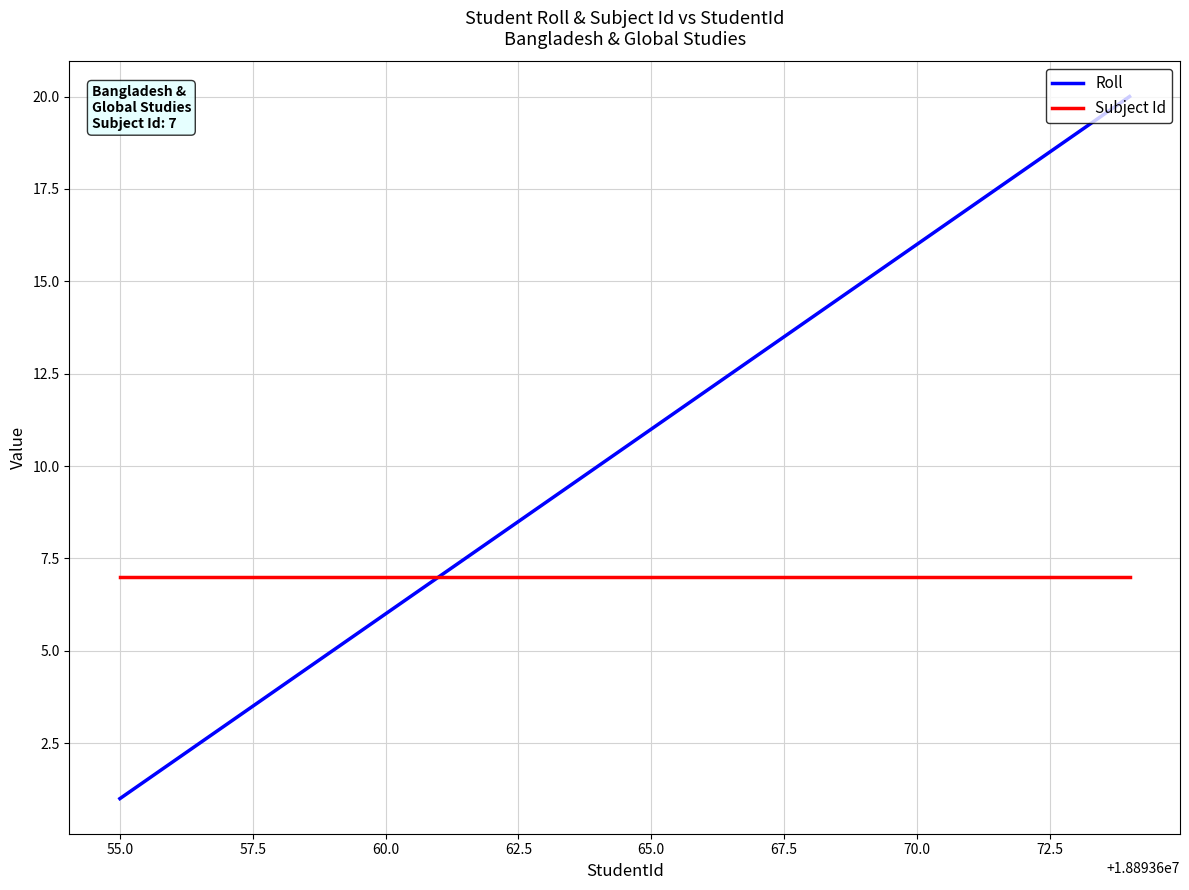

Which series has the largest total across all categories?

Roll